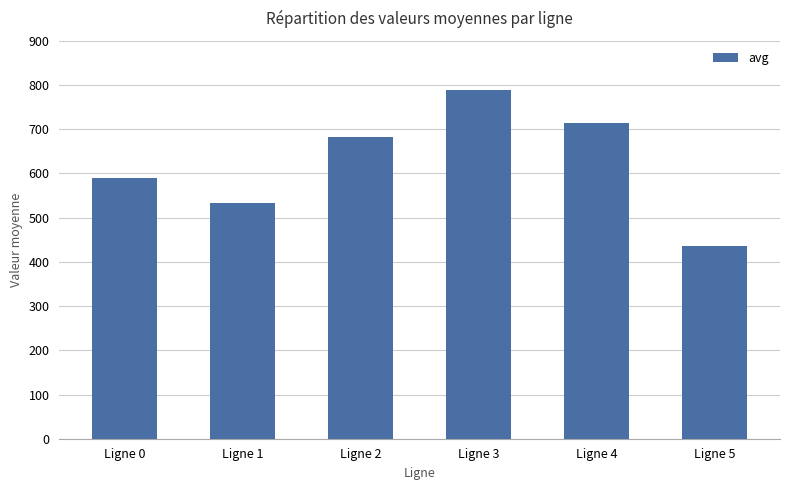

What is the ratio of the value at Ligne 5 to the value at Ligne 4?

0.6